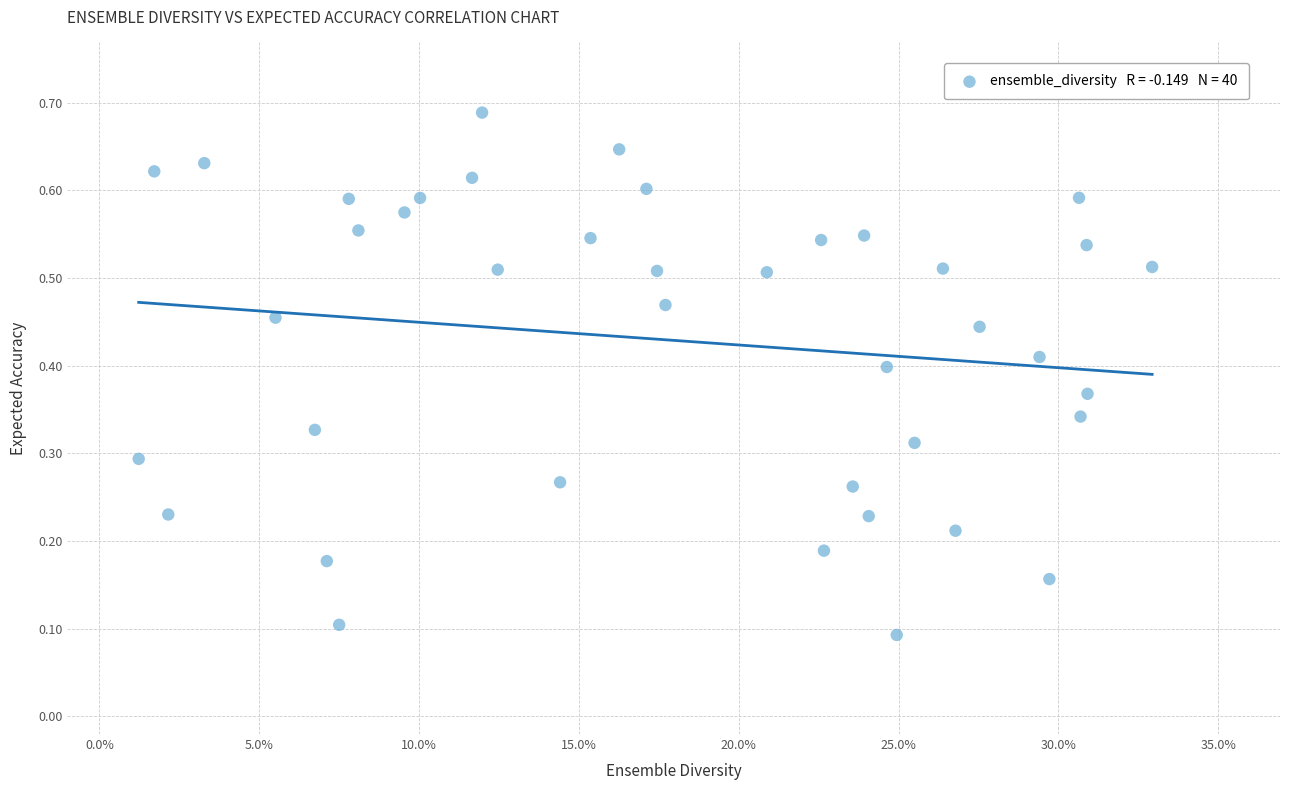

How many data points are displayed?

40